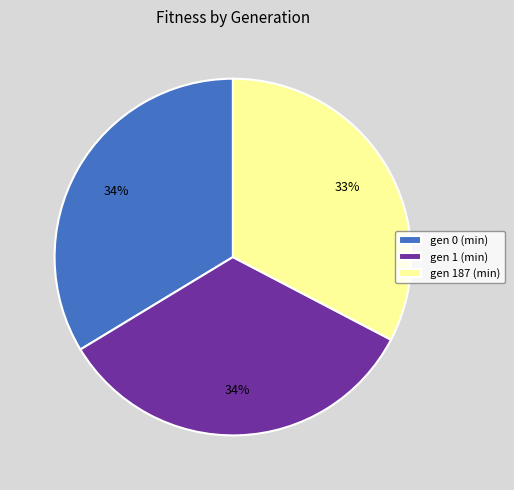

To the nearest percent, what portion does gen 187 (min) represent?

33%